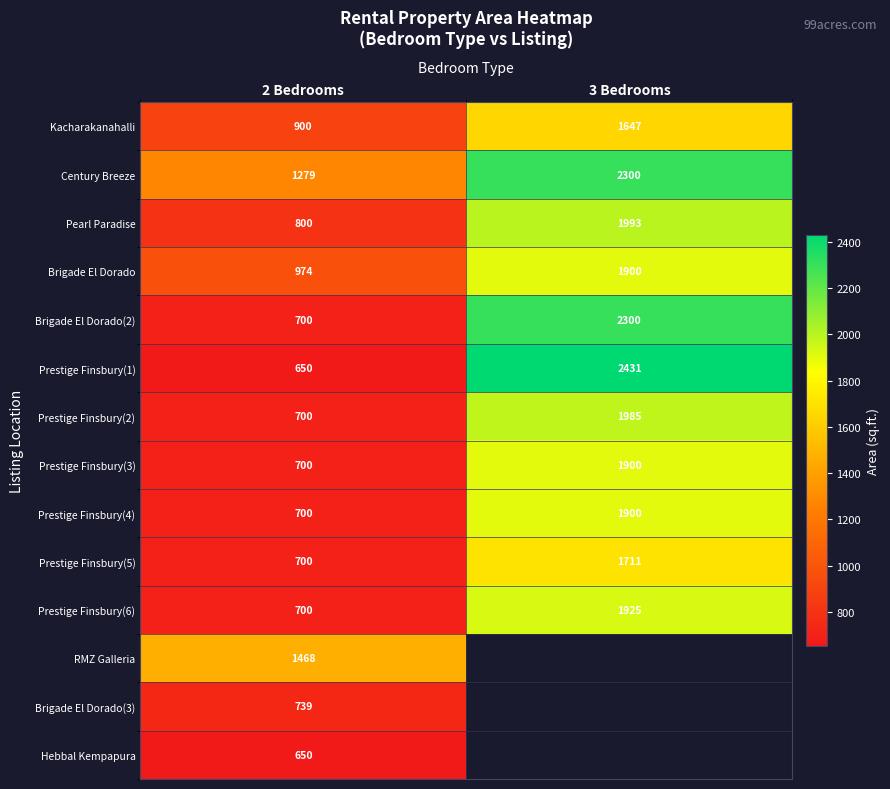

Count the Kacharakanahalli values in the range 900 to 1647.

2